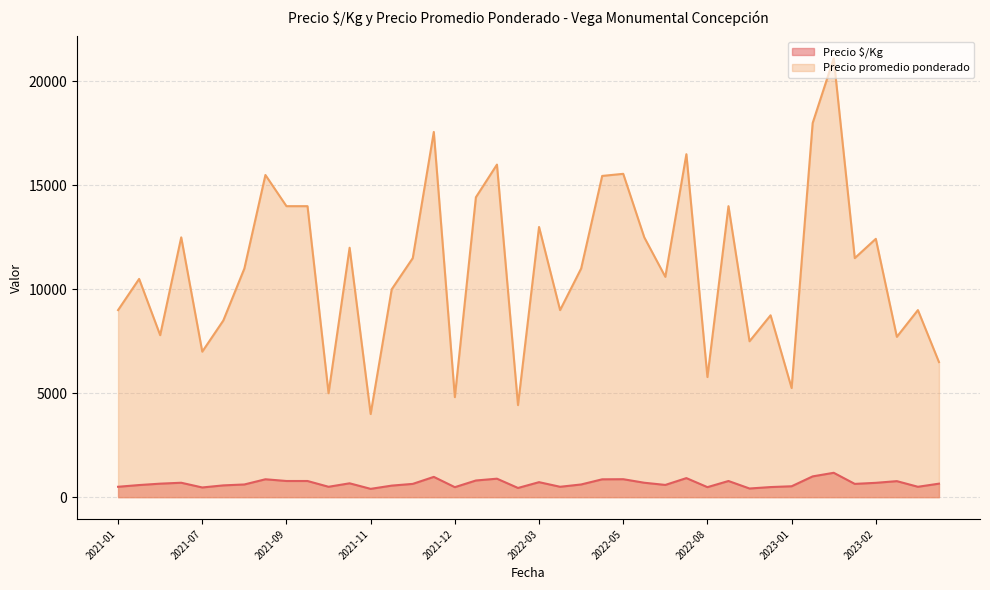

Which series has the largest total across all categories?

Precio promedio ponderado